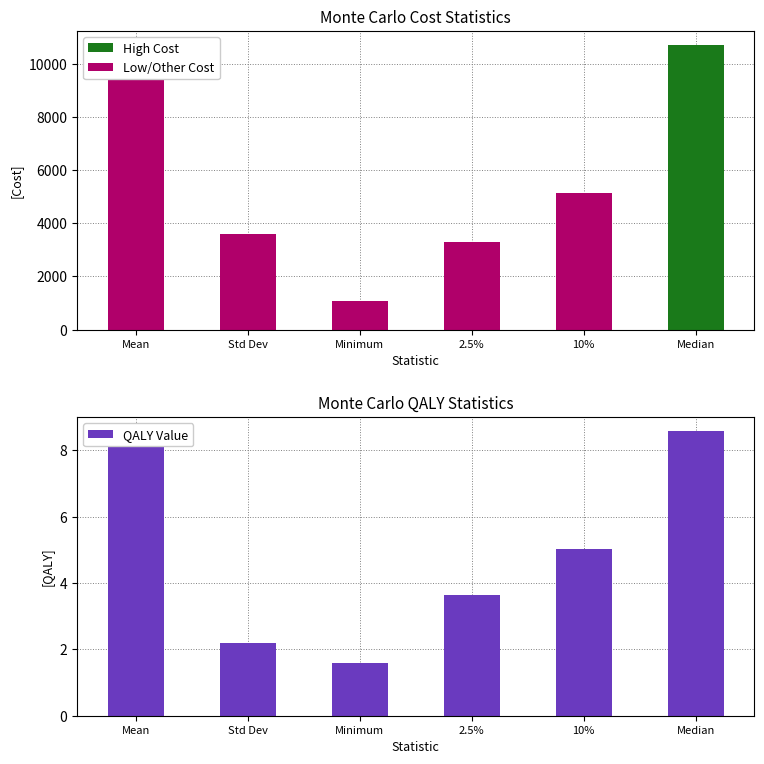

What is the sum of the values at 10% and Minimum?

6.6